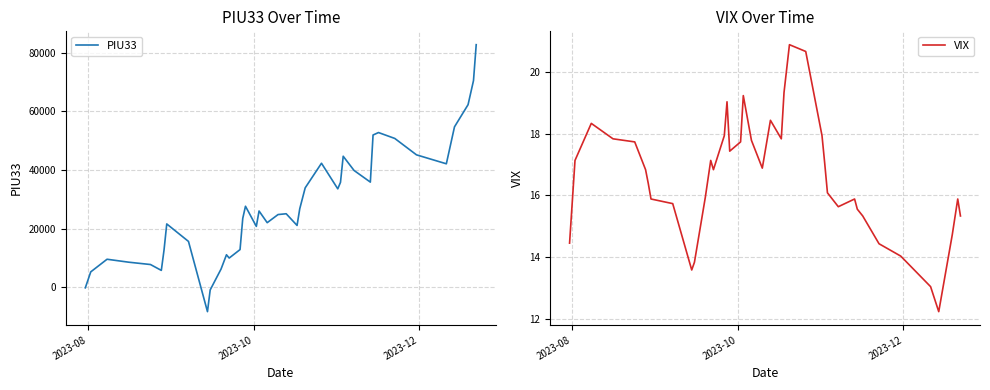

How many values in the VIX series exceed 16?

23